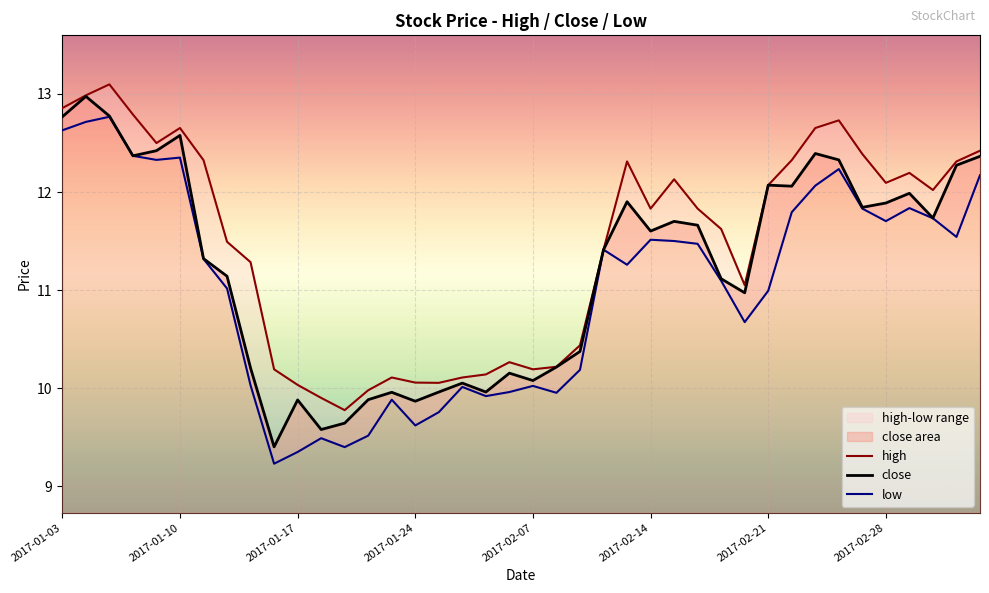

The value of low at 9 is 9.2. True or false?

True